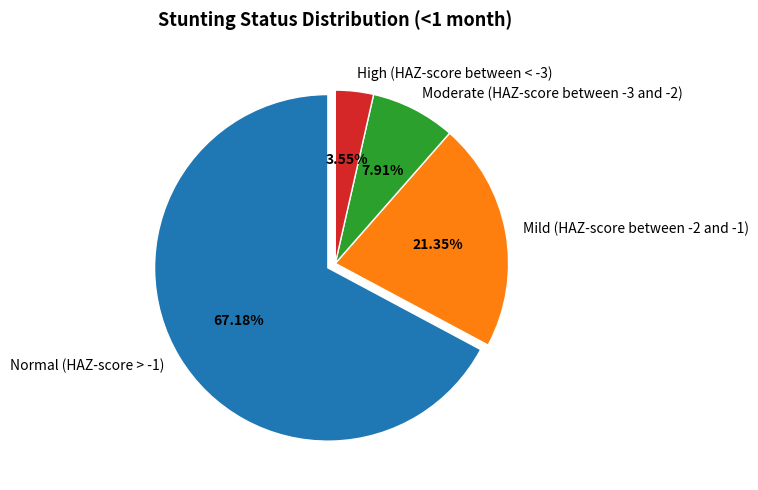

To the nearest percent, what percentage of the pie is High (HAZ-score between < -3)?

4%